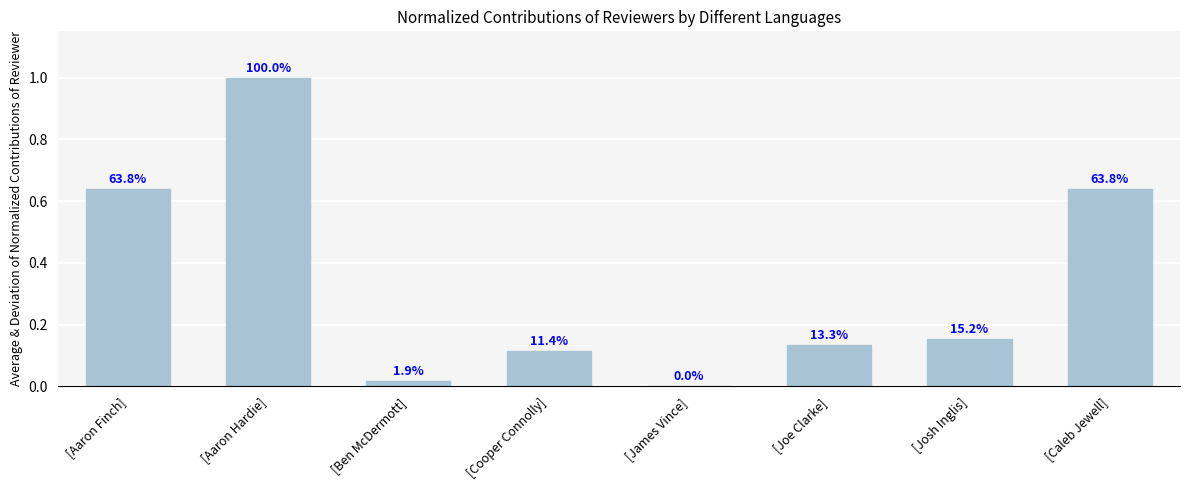

Reading left to right, list all the values displayed in this chart.

[Aaron Finch]=0.6	[Aaron Hardie]=1.0	[Ben McDermott]=0.0	[Cooper Connolly]=0.1	[James Vince]=0.0	[Joe Clarke]=0.1	[Josh Inglis]=0.2	[Caleb Jewell]=0.6